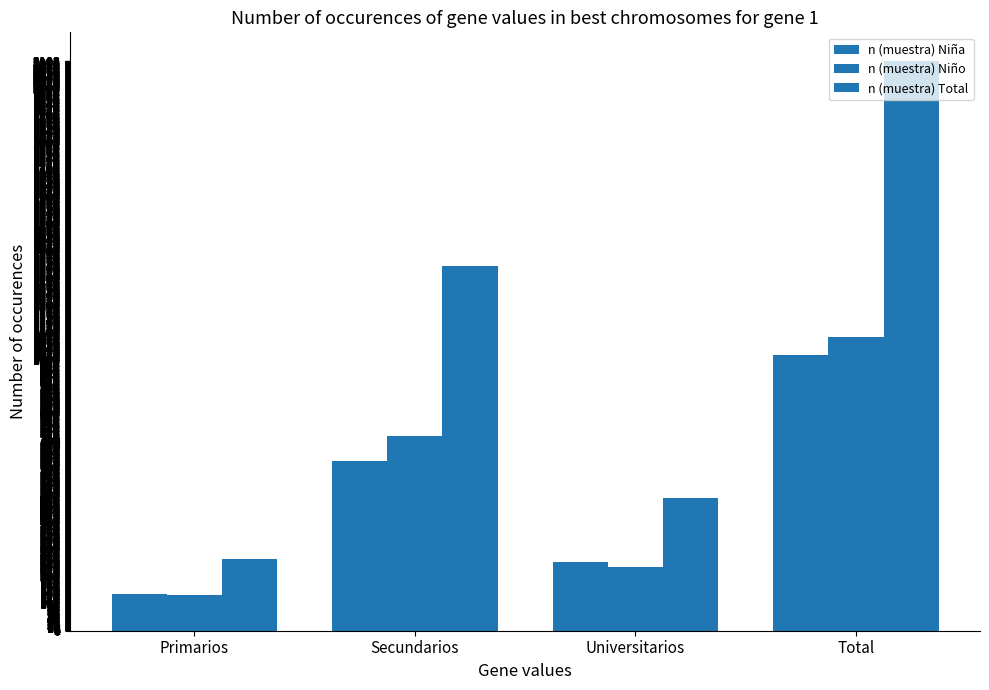

Where is n (muestra) Niño nearest to the value 607?

Secundarios